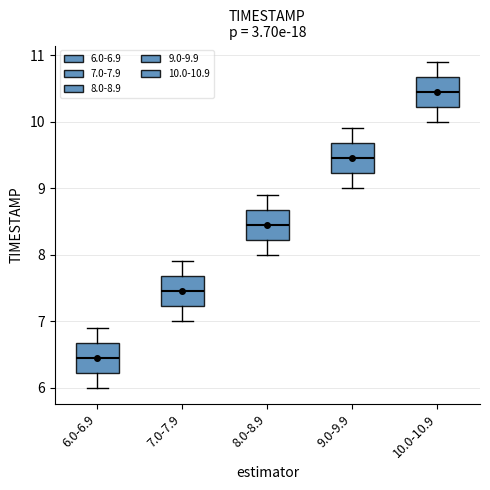

Where does the lower whisker of the box for 7.0-7.9 end on the y-axis? The values are not printed on the chart, so give them approximately, as read against the axis.

7.0